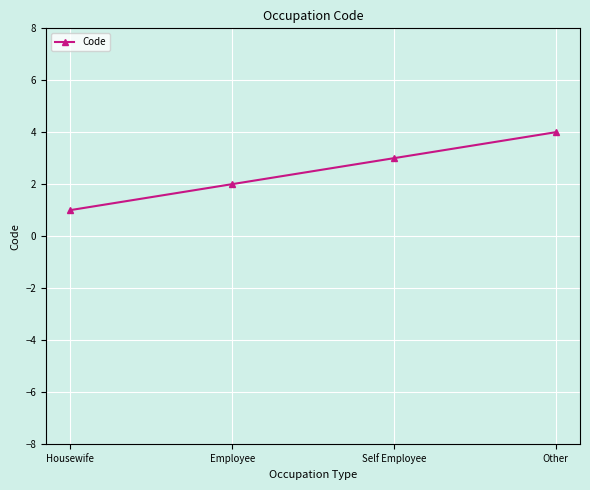

What position from the left is Self Employee?

3